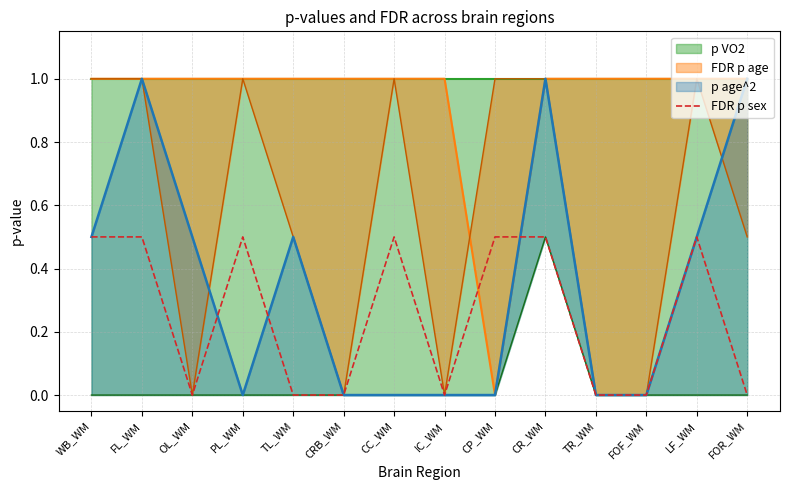

True or false: FDR p sex has a value of 0.7 at CP_WM.

False